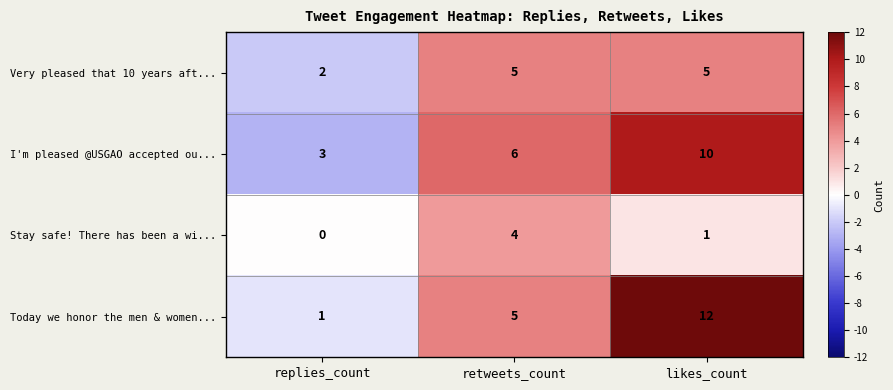

Count the number of categories in the chart.

3